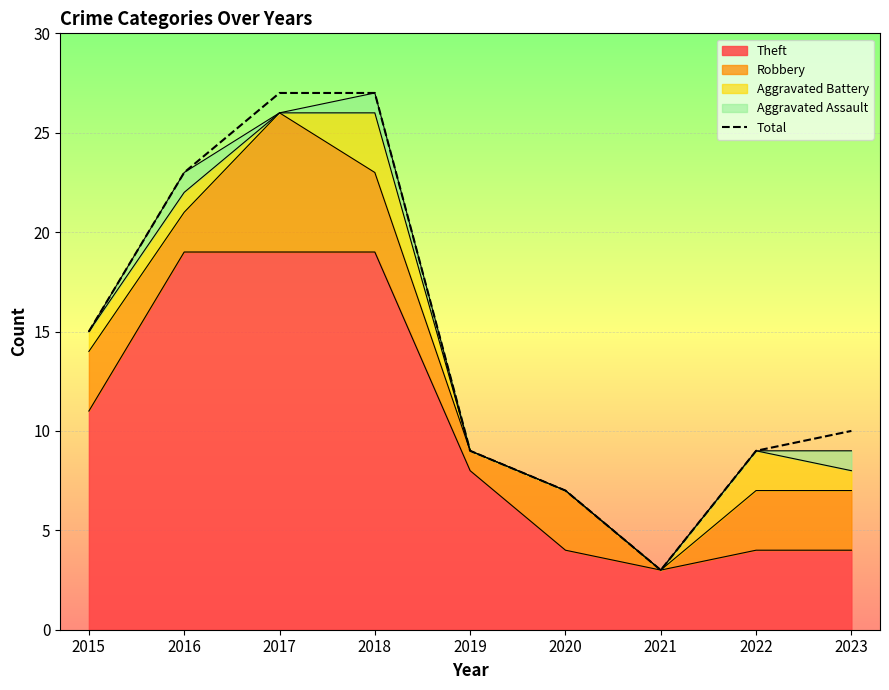

How many points are lower than both their immediate neighbors (excluding endpoints)?

1